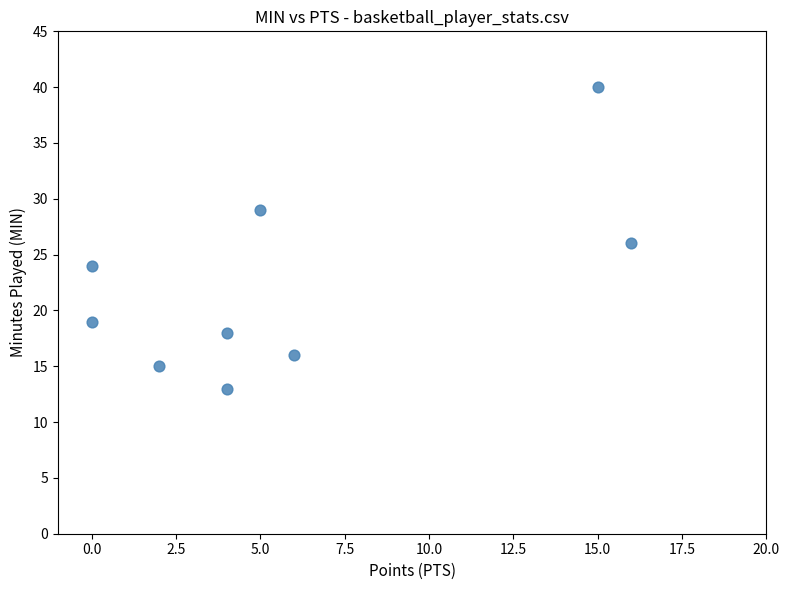

What is the average X value?

6